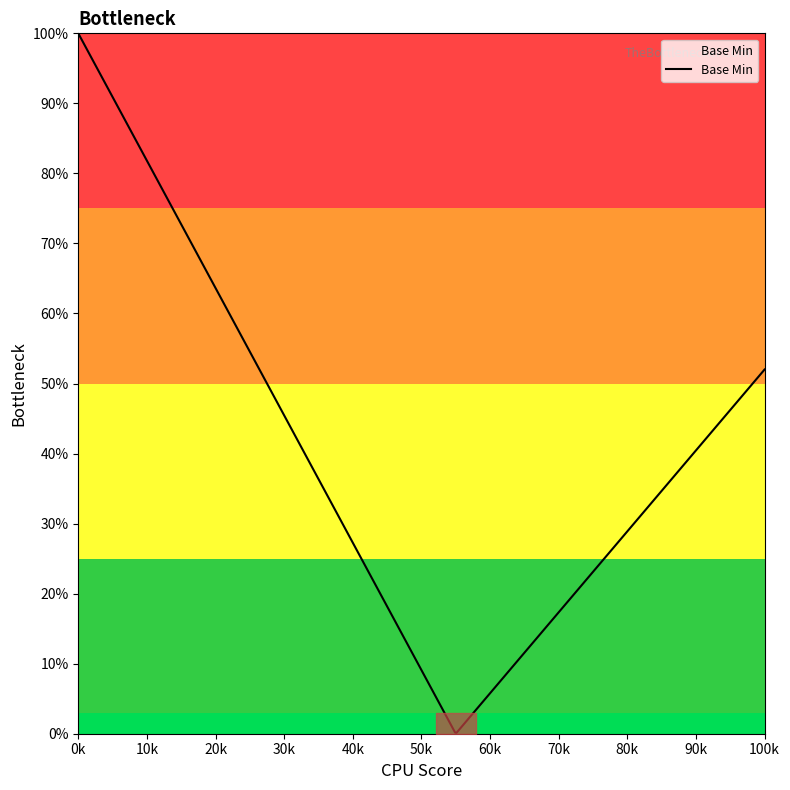

What is the greatest value displayed?

1